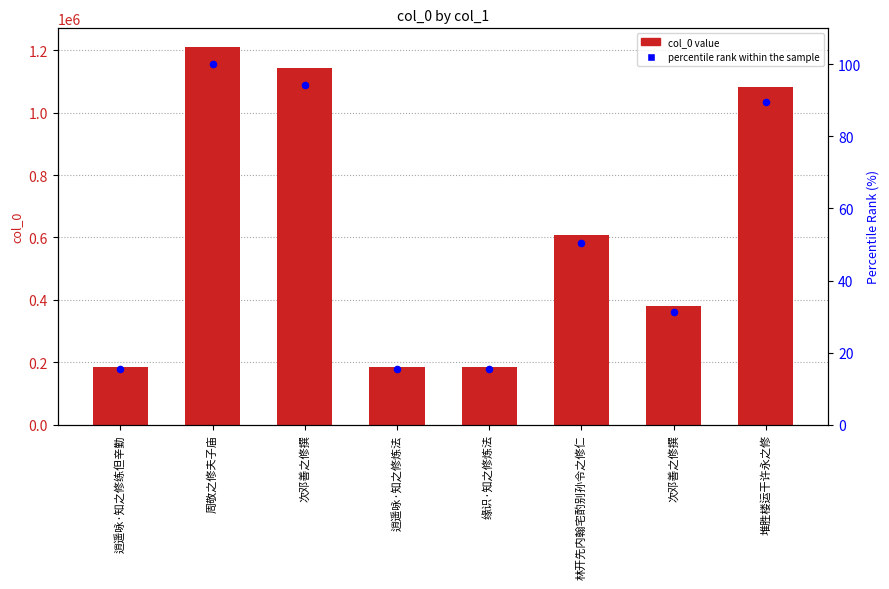

What is the total value across all series at 周敬之修夫子庙?

1210136.0